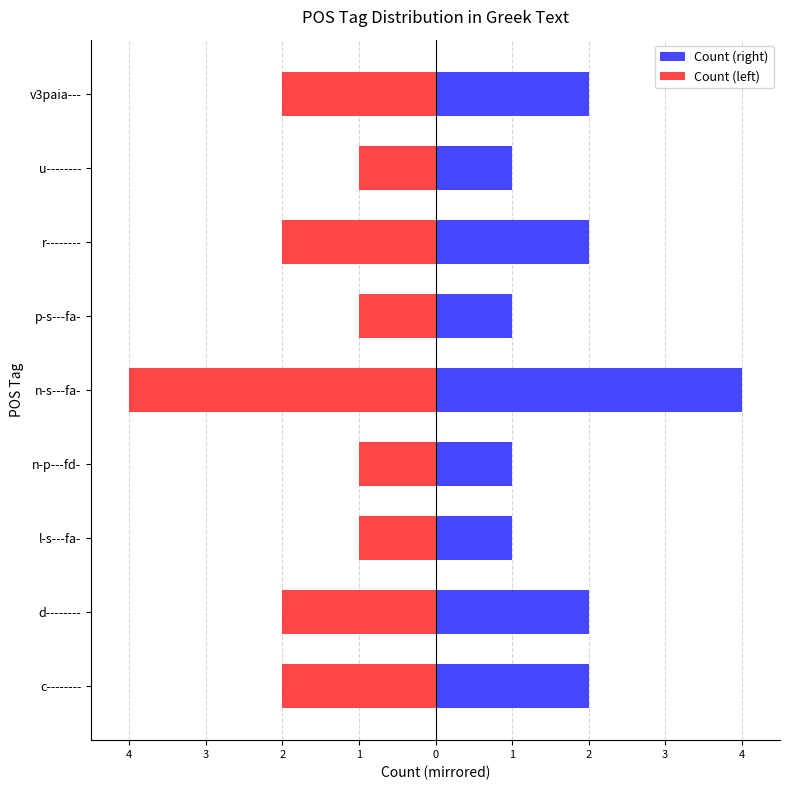

What is the average value of the Count (left) series?

-2